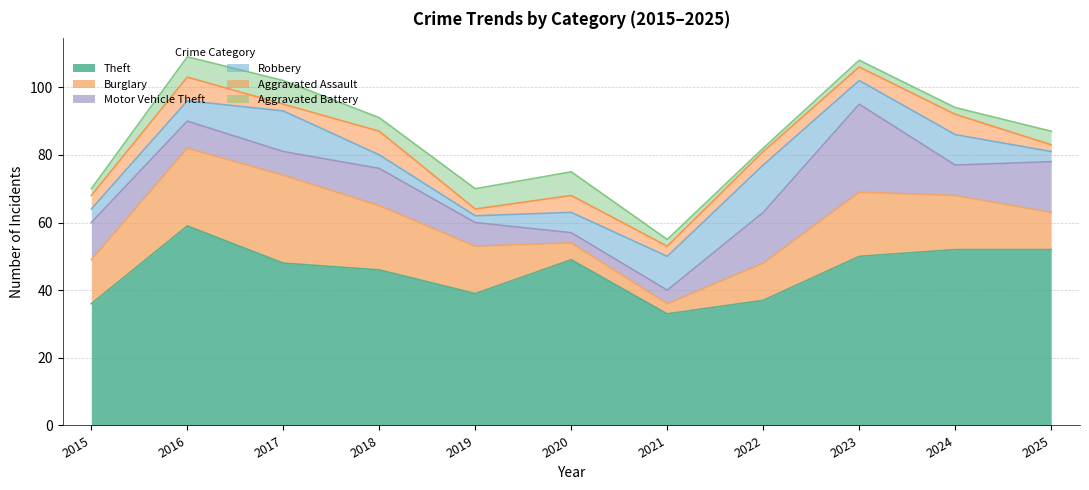

How many times do Burglary and Robbery cross each other?

2